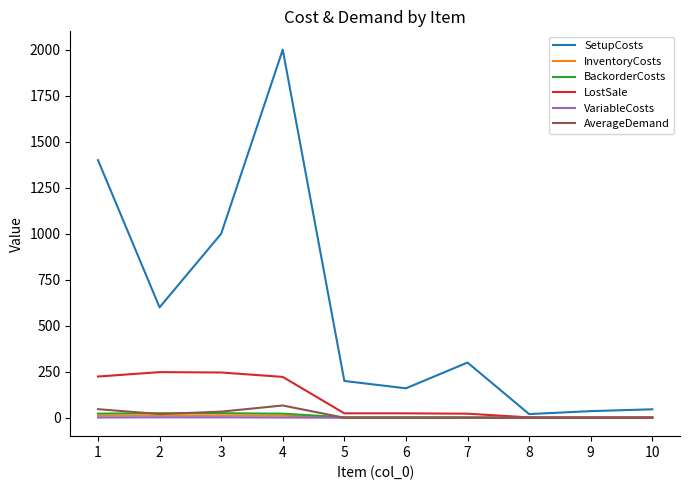

Is the value of LostSale at 2 greater than the value of VariableCosts at 1?

Yes